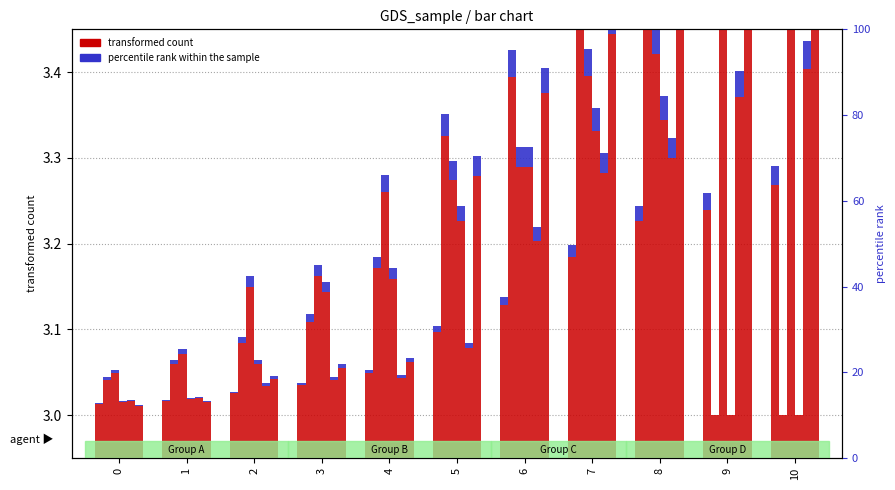

What is the value of the col_10 bar at the 7th from the left?

3.4